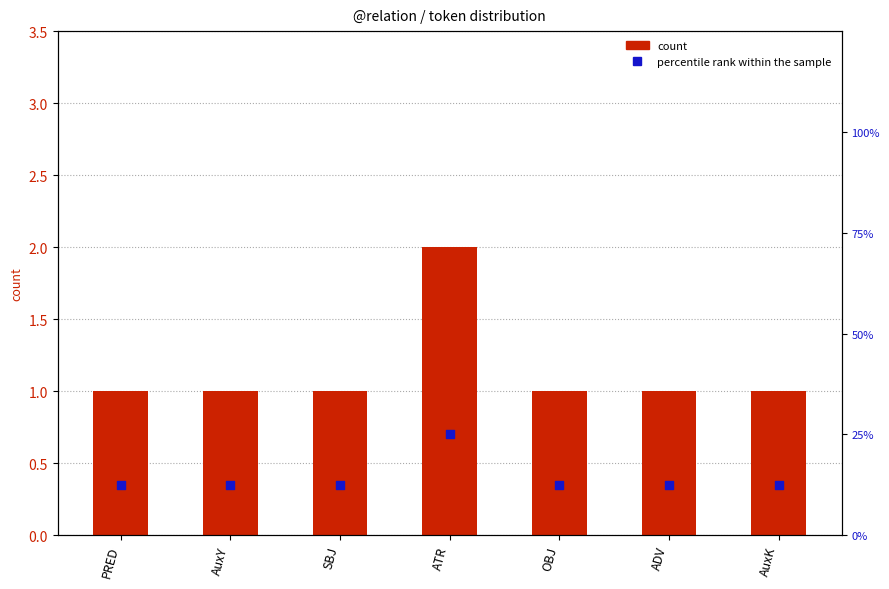

What are all the series names shown in the legend?

count, percentile rank within the sample